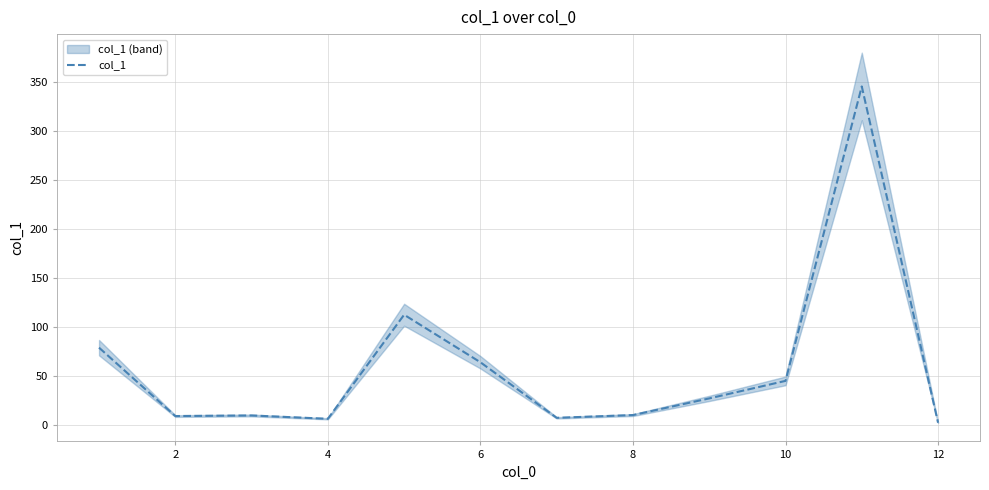

Does the chart have visible grid lines?

Yes